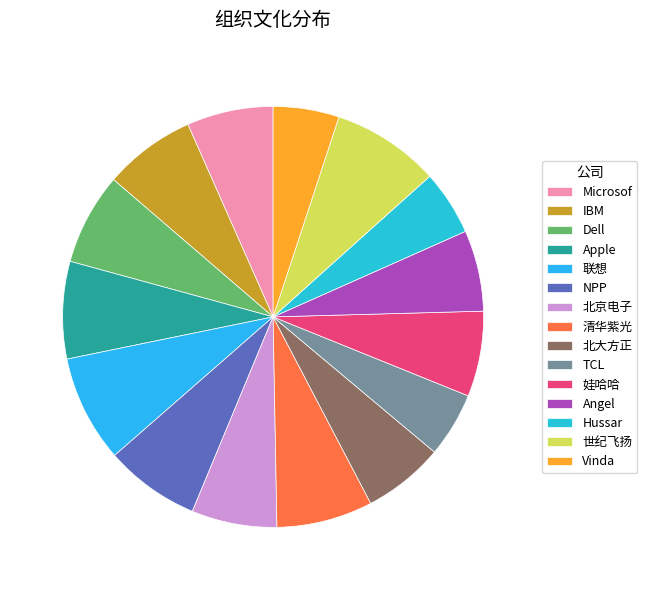

Rank the categories by value from lowest to highest.

TCL, Hussar, Vinda, 北大方正, Angel, 北京电子, 娃哈哈, Microsof, IBM, Dell, NPP, 清华紫光, Apple, 联想, 世纪飞扬